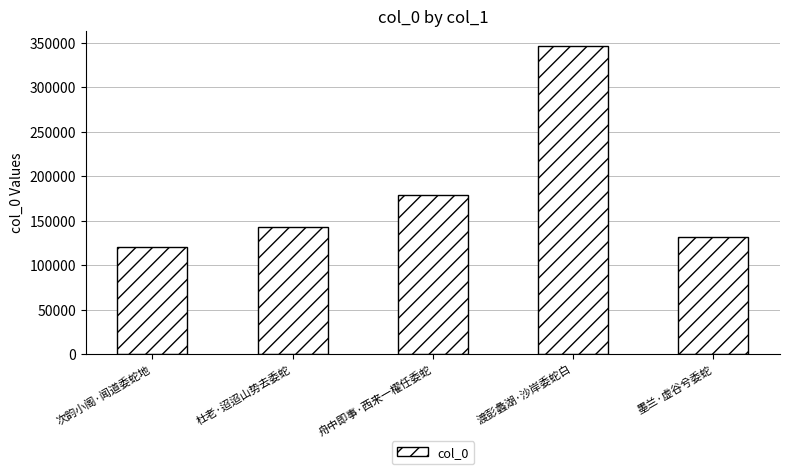

What is the average value?

183800